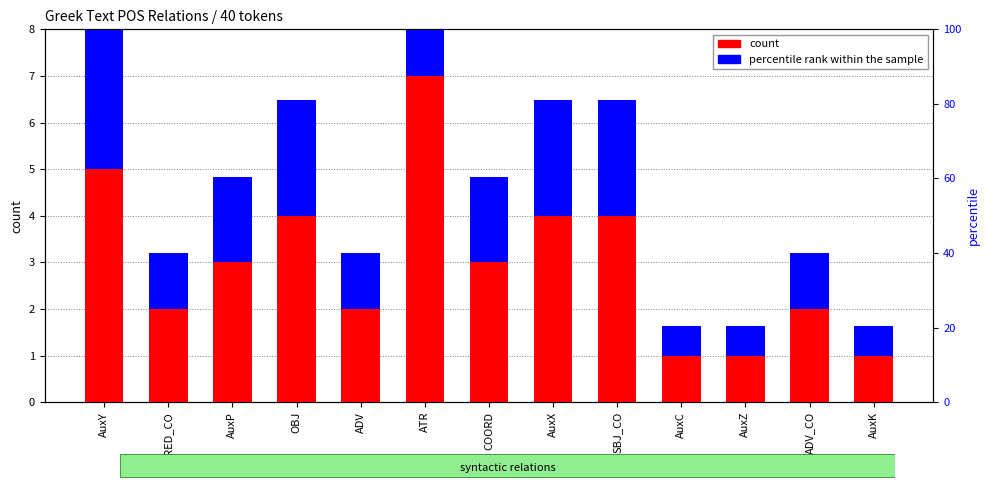

List the series in order of their peak value, lowest first.

percentile rank within the sample, count